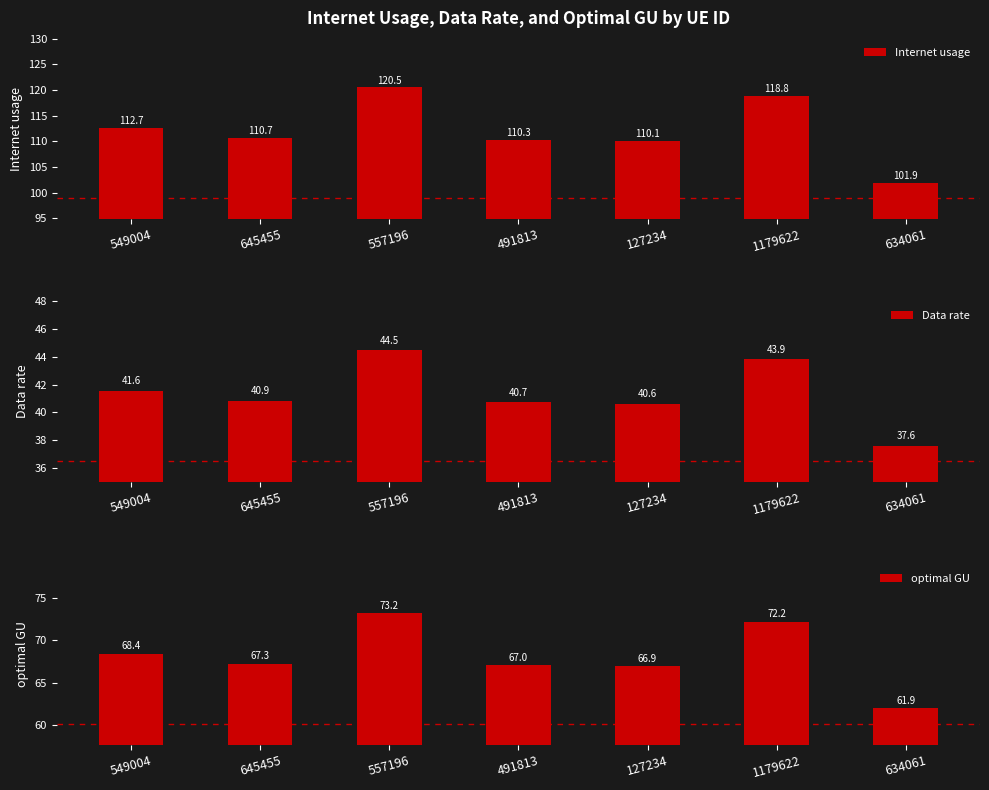

Between 1179622 and 634061, which series saw the biggest shift?

Internet usage